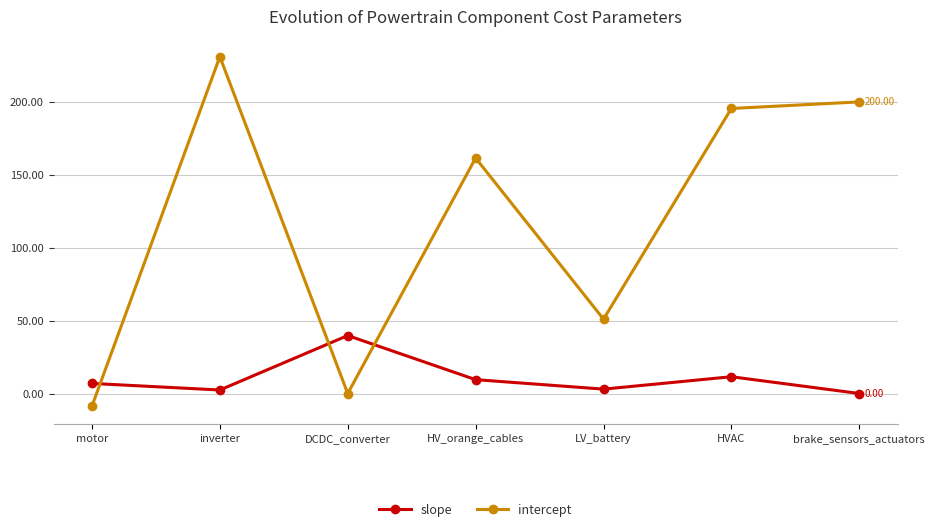

How many lines are shown in the chart?

2